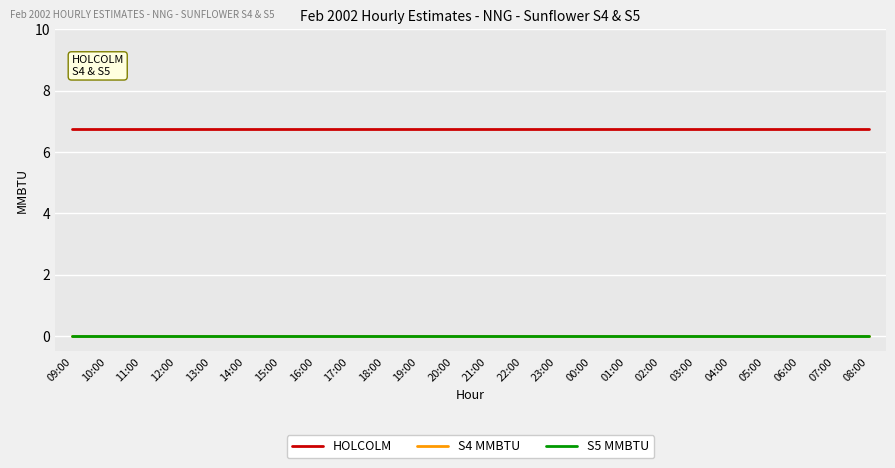

What is the label of the 9th point from the left?

17:00